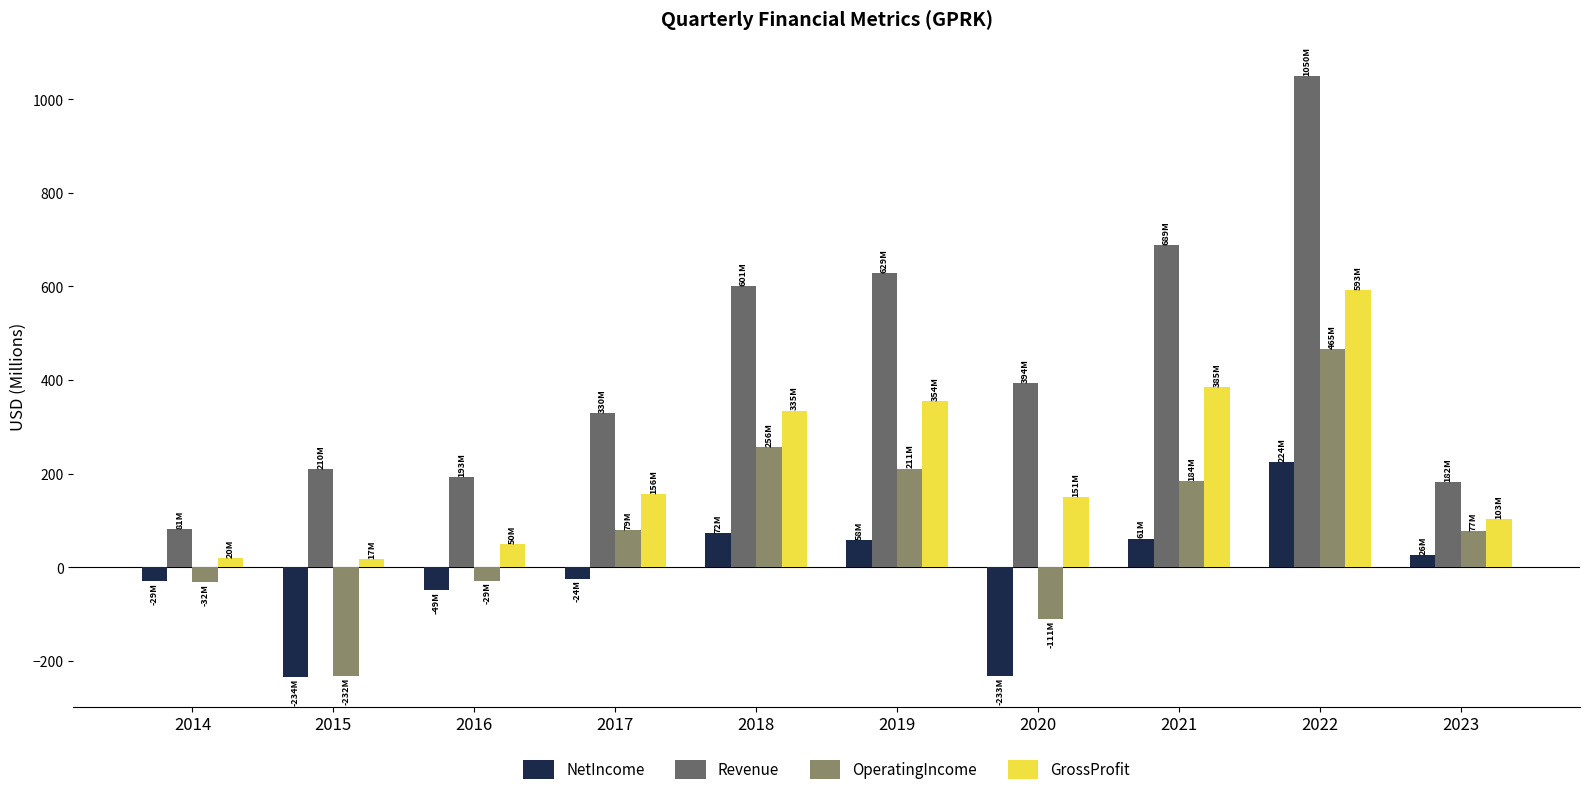

True or false: Revenue has a value of 434.2 at 2021.

False